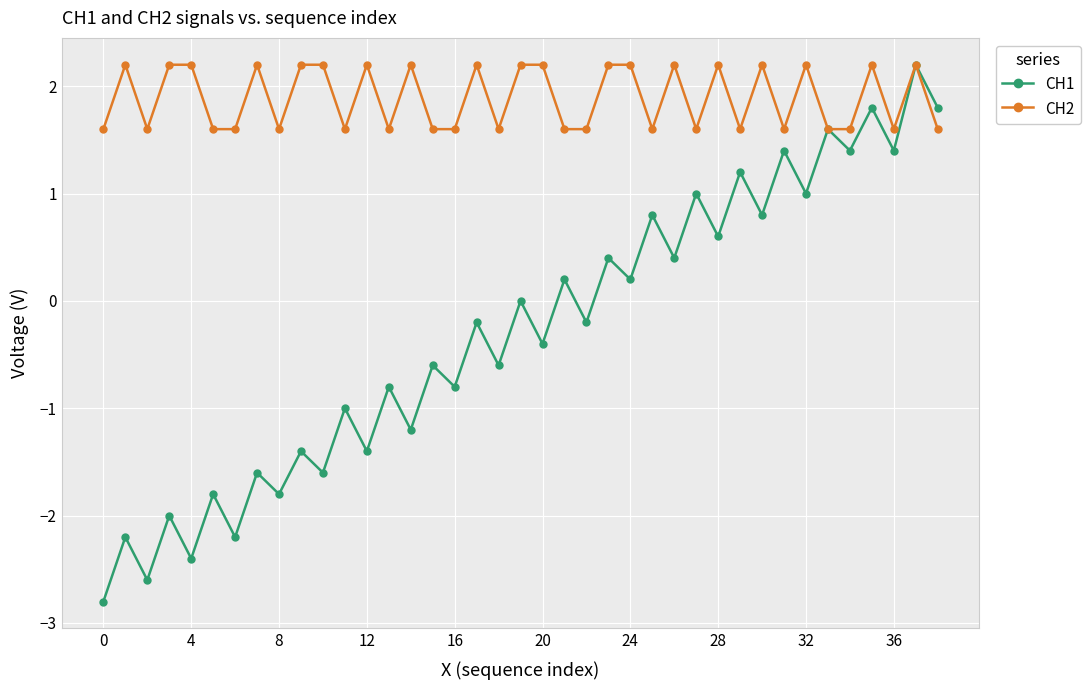

What is the highest value of the CH2 series?

2.2